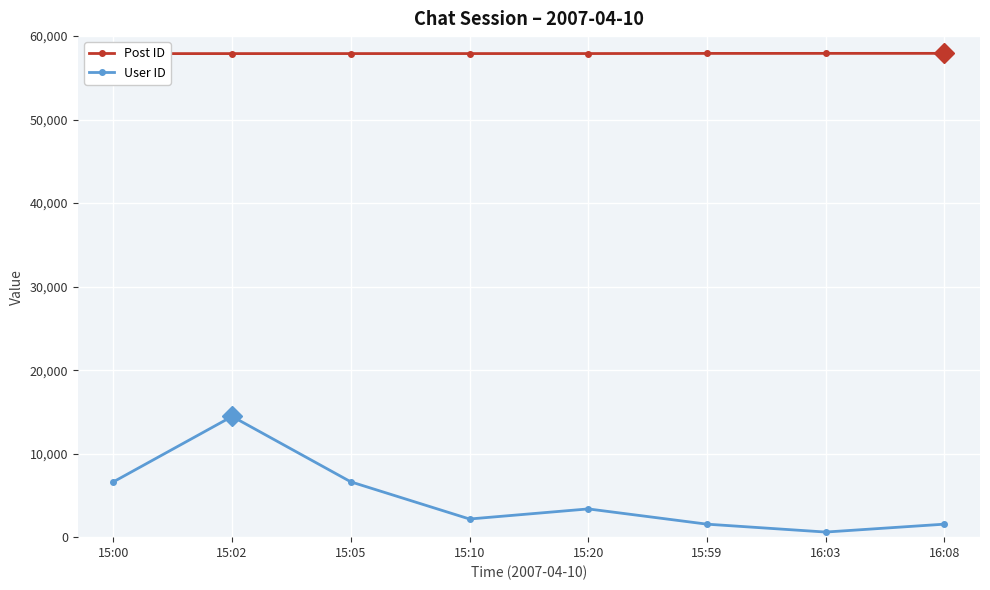

At how many categories does at least one series exceed 33937?

8